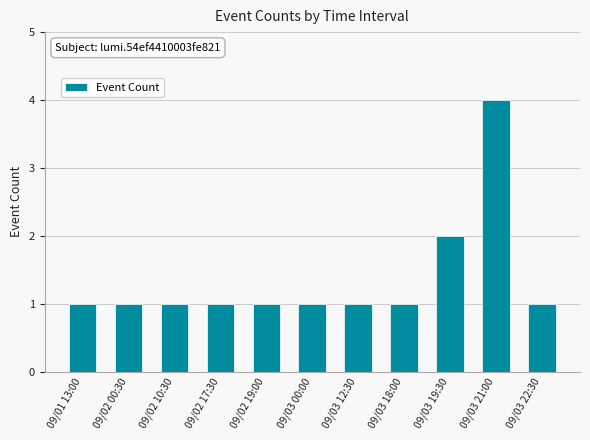

What is the change in value from 09/01 13:00 to 09/03 21:00?

+3